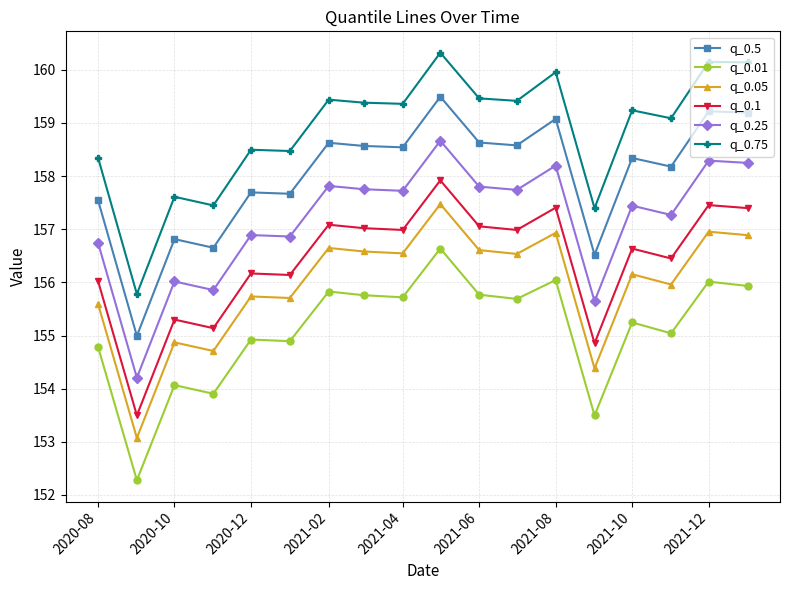

What is the difference between the maximum and minimum values in the q_0.01 series?

4.4